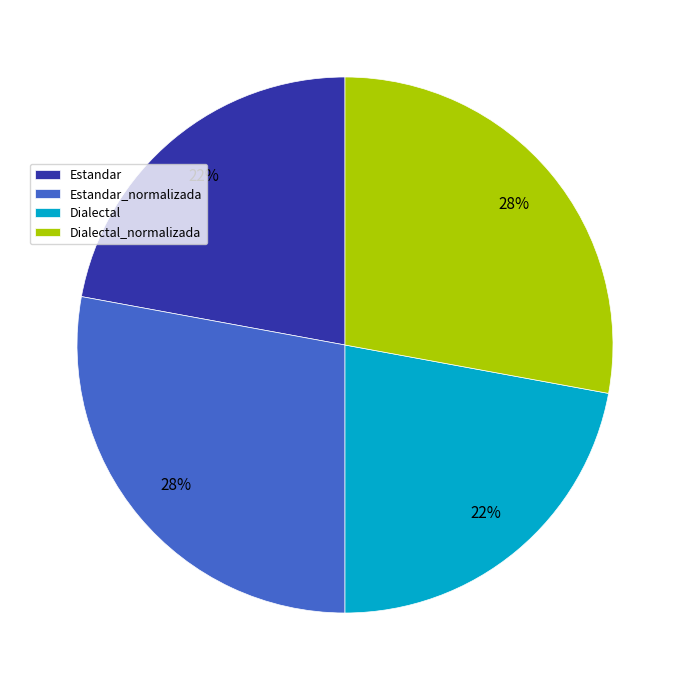

The Estandar slice represents 11% of the pie. True or false?

False